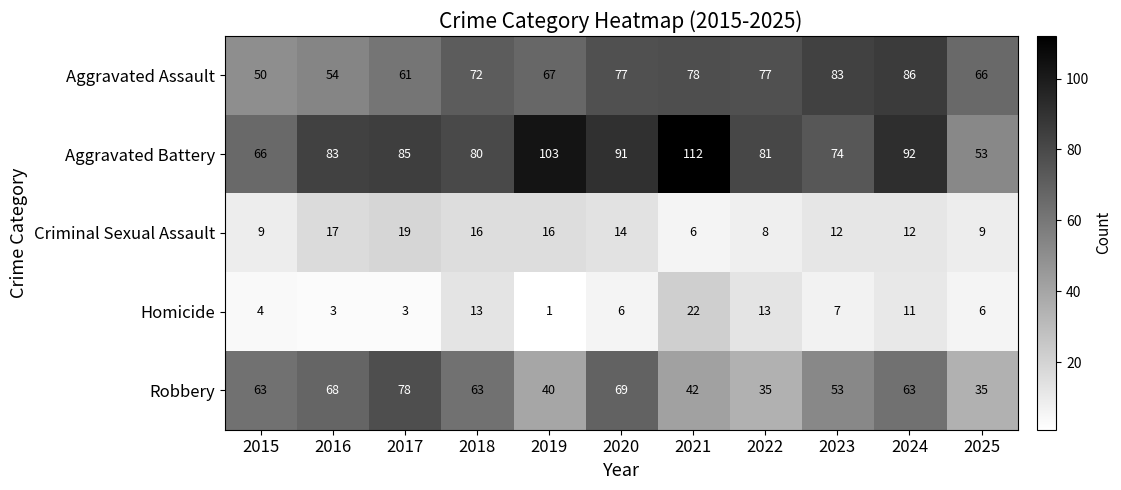

What is the difference between the highest and lowest values at 2024?

81